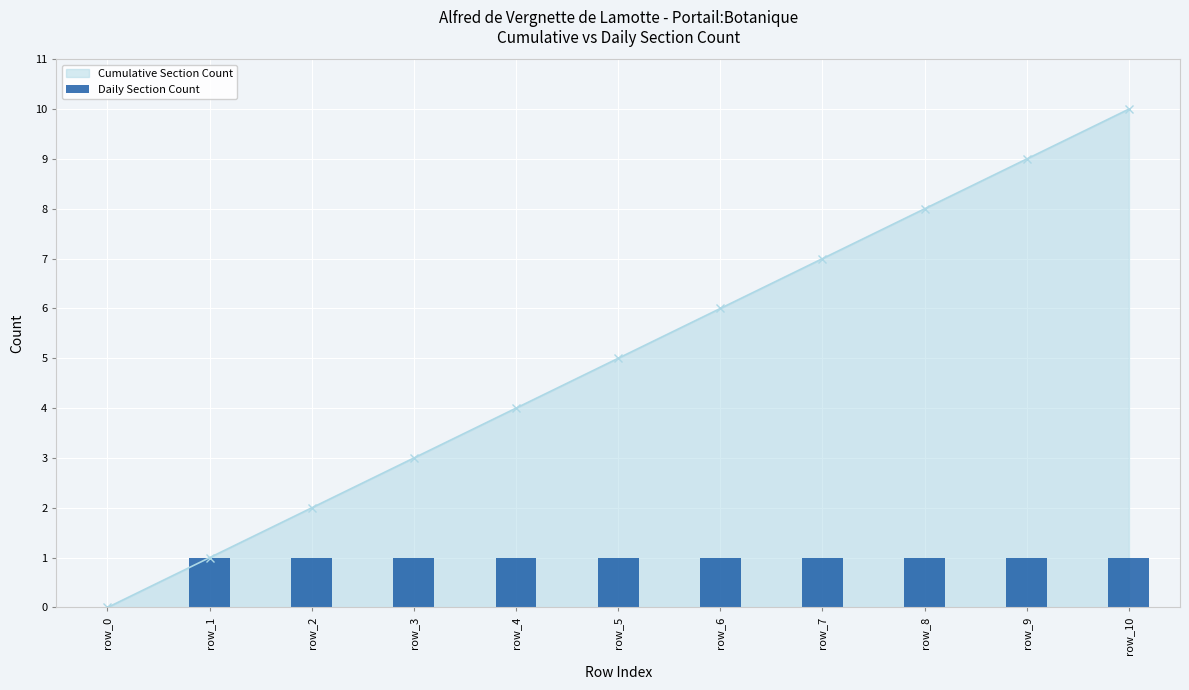

How many positive values does the Cumulative Section Count series have?

10